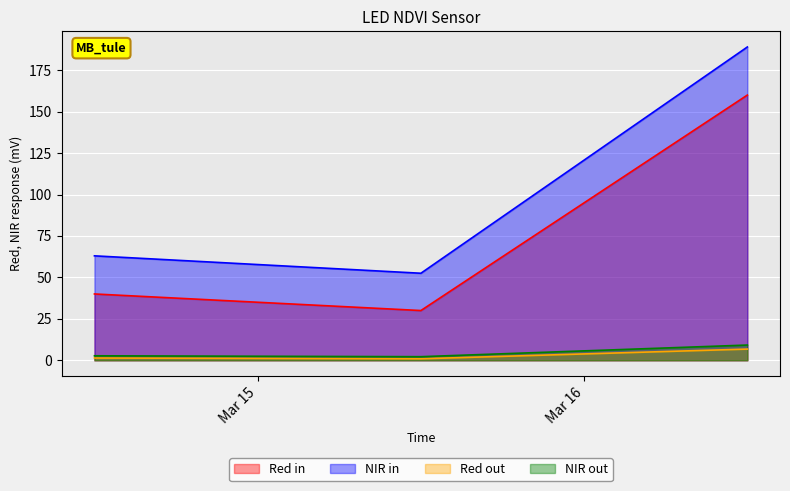

Reading left to right, extract all data points from this chart.

2020-03-14 12:00:00=40	2020-03-15 12:00:00=30	2020-03-16 12:00:00=160